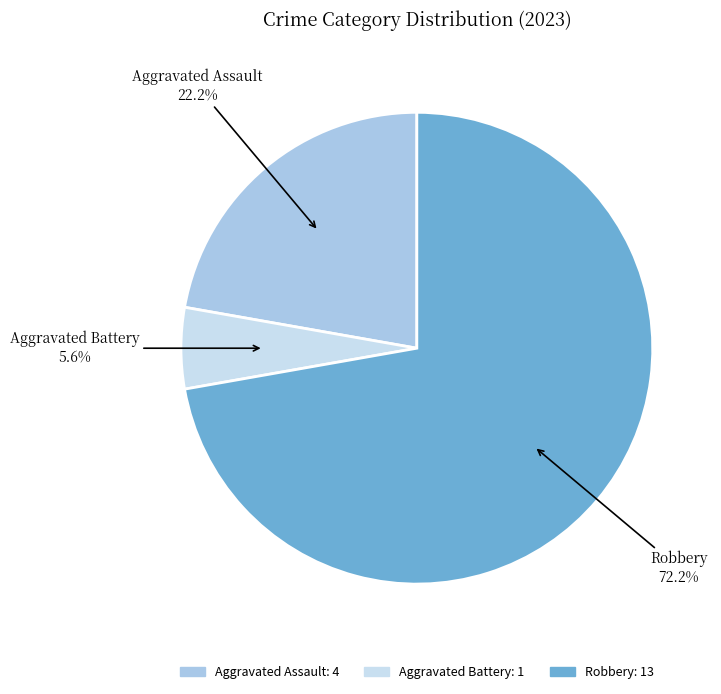

Is it true that Aggravated Assault is 22% of the pie?

True